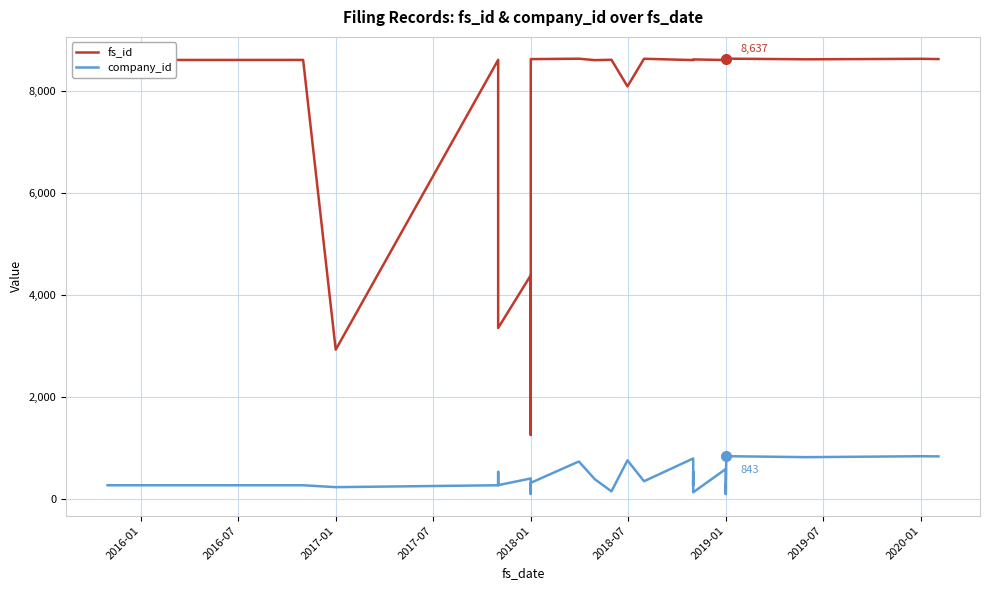

True or false: company_id and fs_id cross at least once.

False